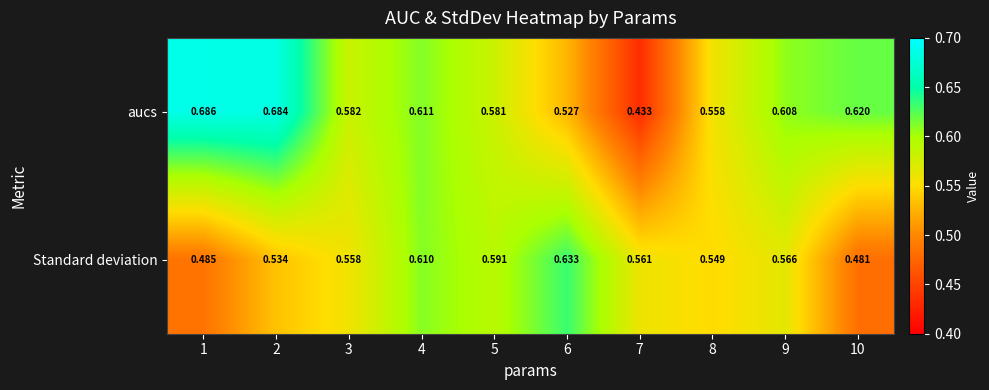

Count the number of data series in this chart.

2